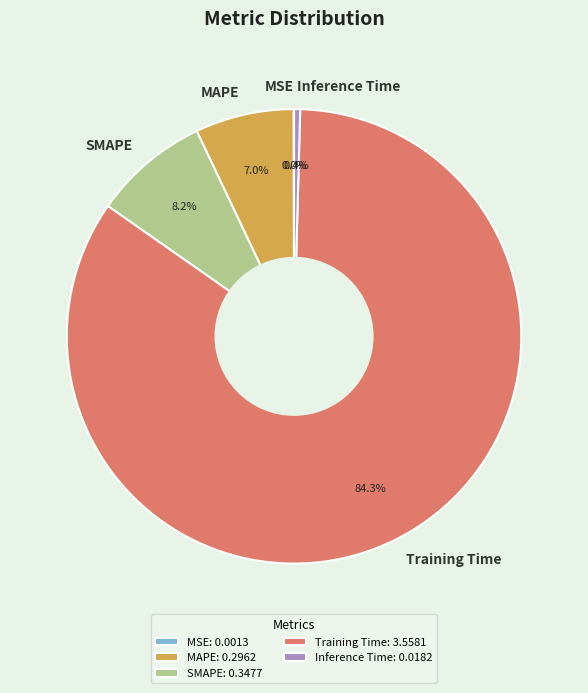

Does Training Time represent more than half of the total?

Yes